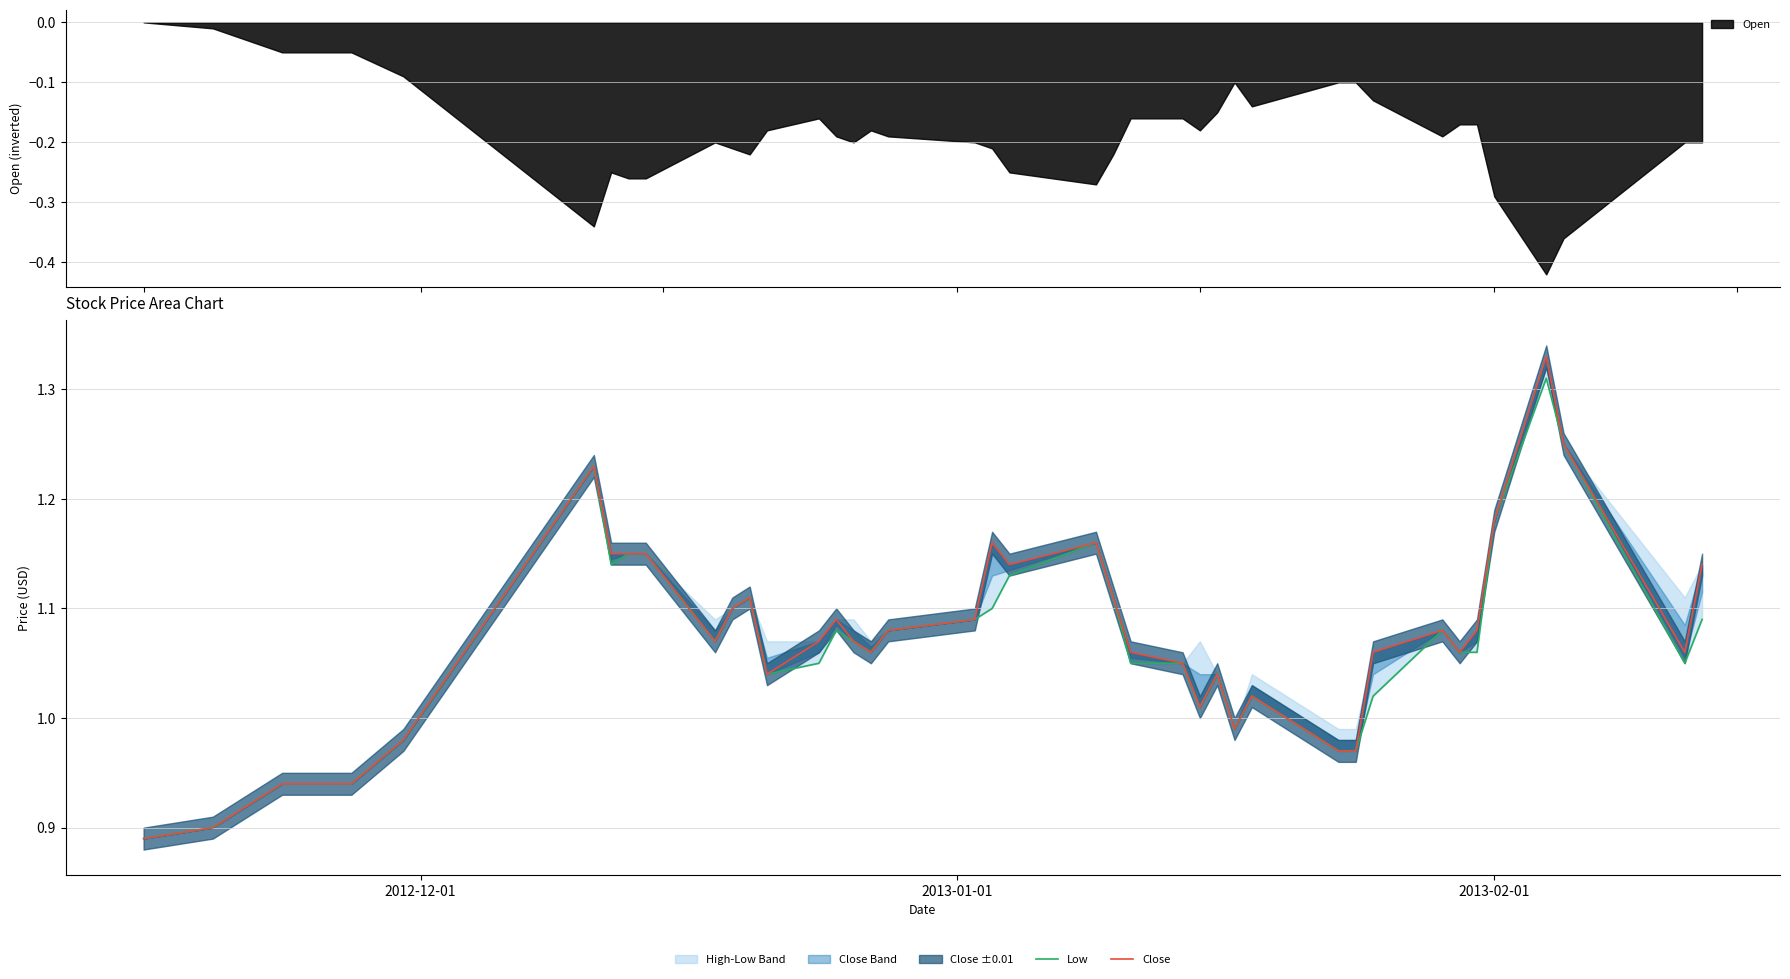

Reading left to right, what are all the values shown in this chart?

Low: 0.9	0.9	0.9	0.9	1.0	1.2	1.1	1.1	1.1	1.1	1.1	1.1	1.0	1.1	1.1	1.1	1.1	1.1	1.1	1.1	1.1	1.2	1.1	1.1	1.1	1.0	1.0	1.0	1.0	1.0	1.0	1.0	1.1	1.1	1.1	1.2	1.3	1.2	1.1	1.1
Close: 0.9	0.9	0.9	0.9	1.0	1.2	1.1	1.1	1.1	1.1	1.1	1.1	1.0	1.1	1.1	1.1	1.1	1.1	1.1	1.2	1.1	1.2	1.1	1.1	1.1	1.0	1.0	1.0	1.0	1.0	1.0	1.1	1.1	1.1	1.1	1.2	1.3	1.2	1.1	1.1